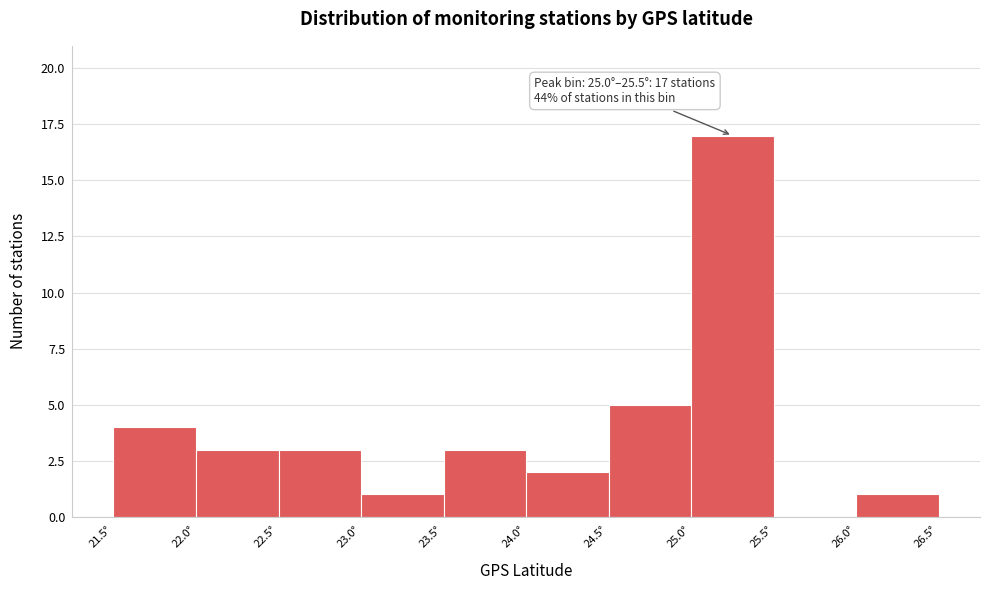

Over which range of the x-axis is the bar tallest?

25.0 to 25.5